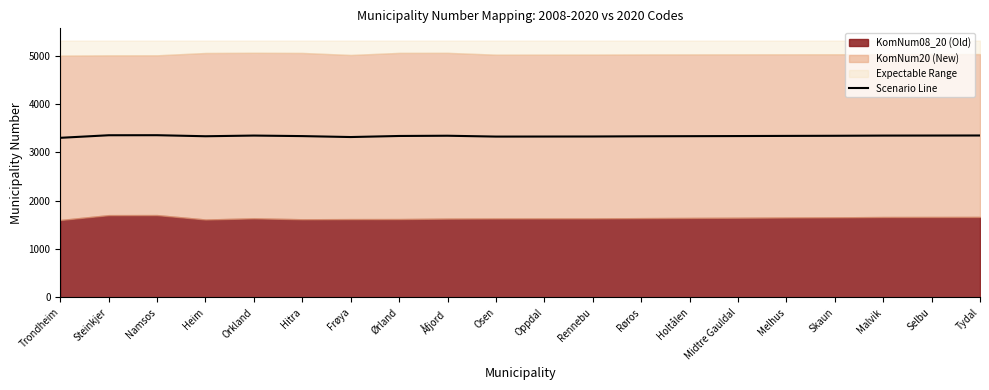

The chart shows a value of 3344.0 at Åfjord. True or false?

True